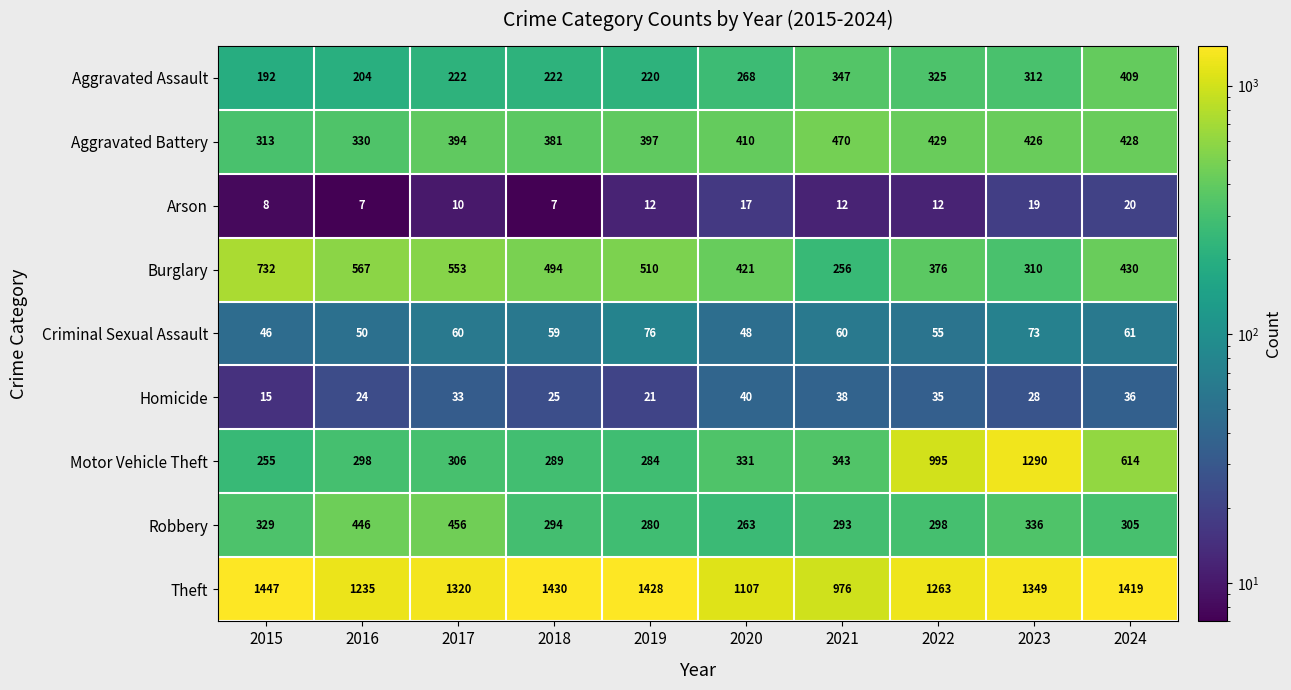

Which series has the largest total across all categories?

Theft